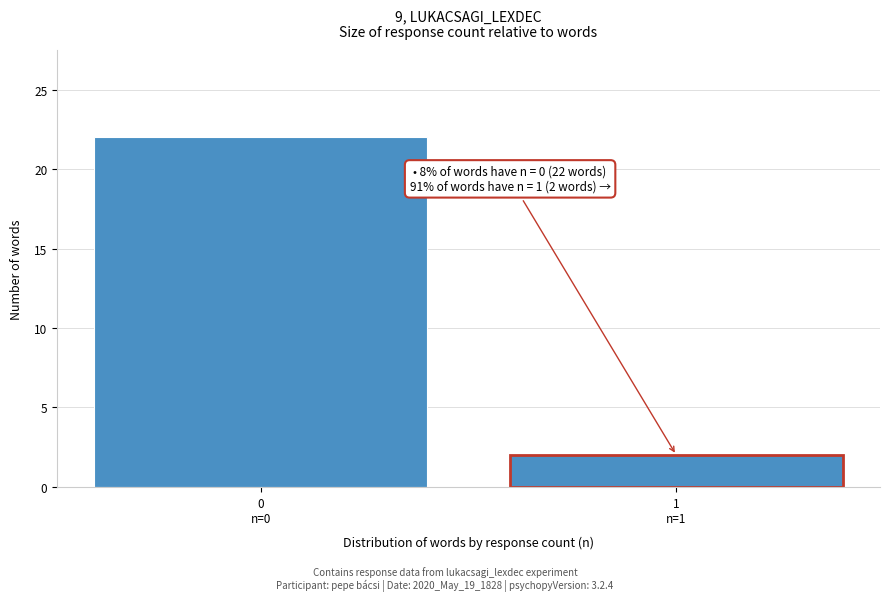

Reading right to left, what are all the values shown in this chart?

2	22